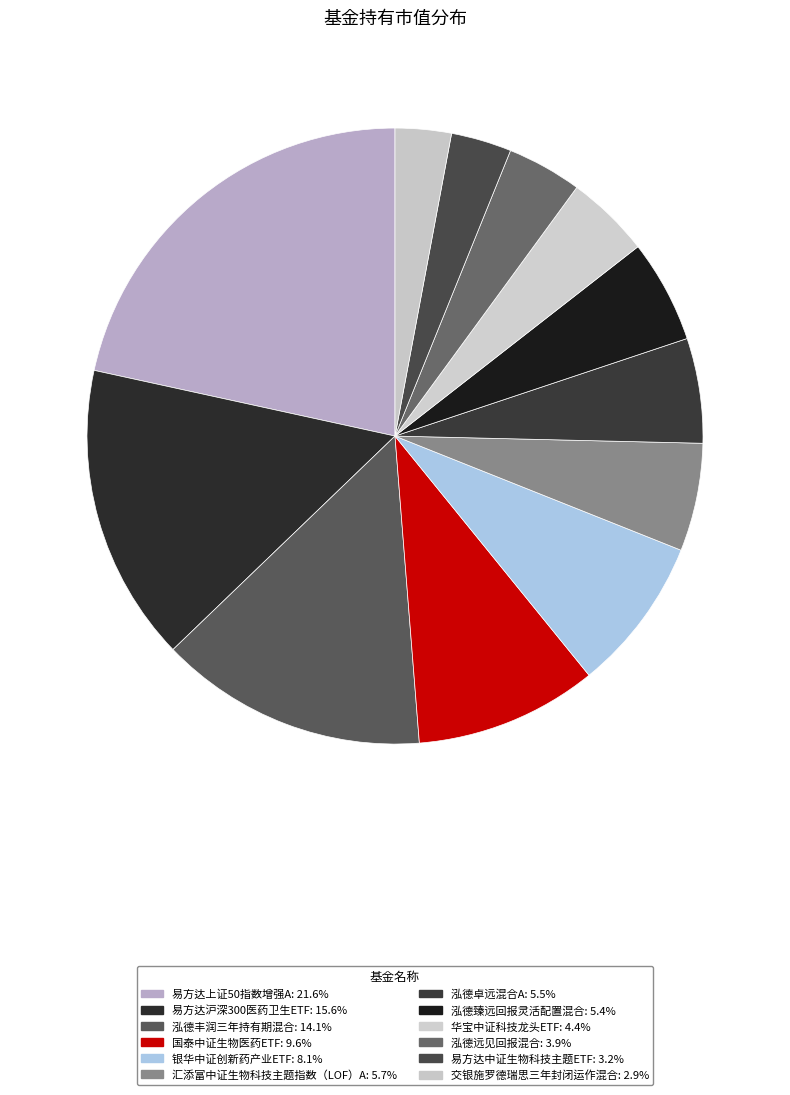

True or false: 泓德臻远回报灵活配置混合 accounts for 5% of the total.

True